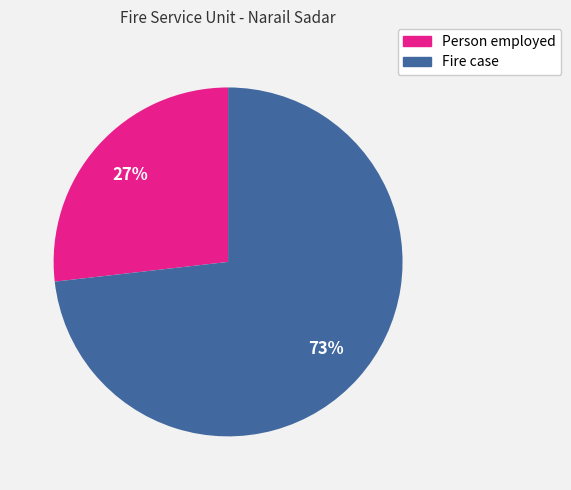

Which slice represents more than half of the pie?

Fire case